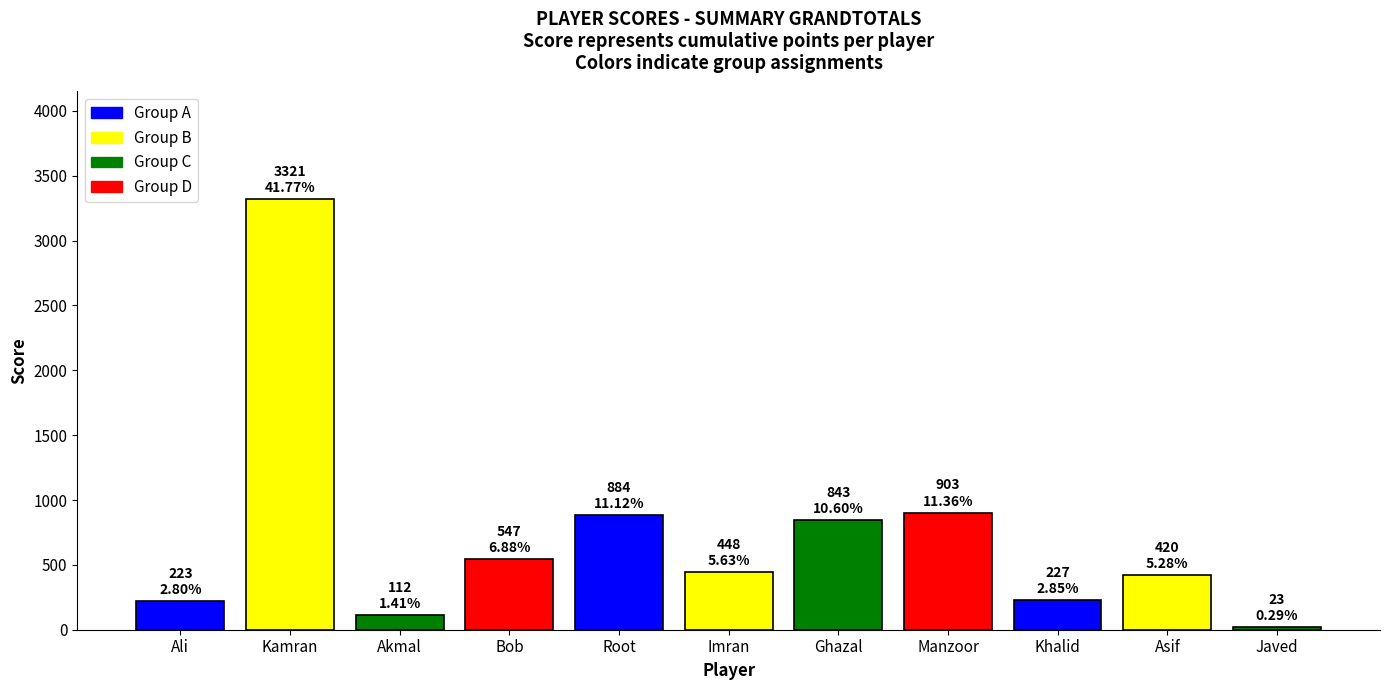

How many values are below 448?

5